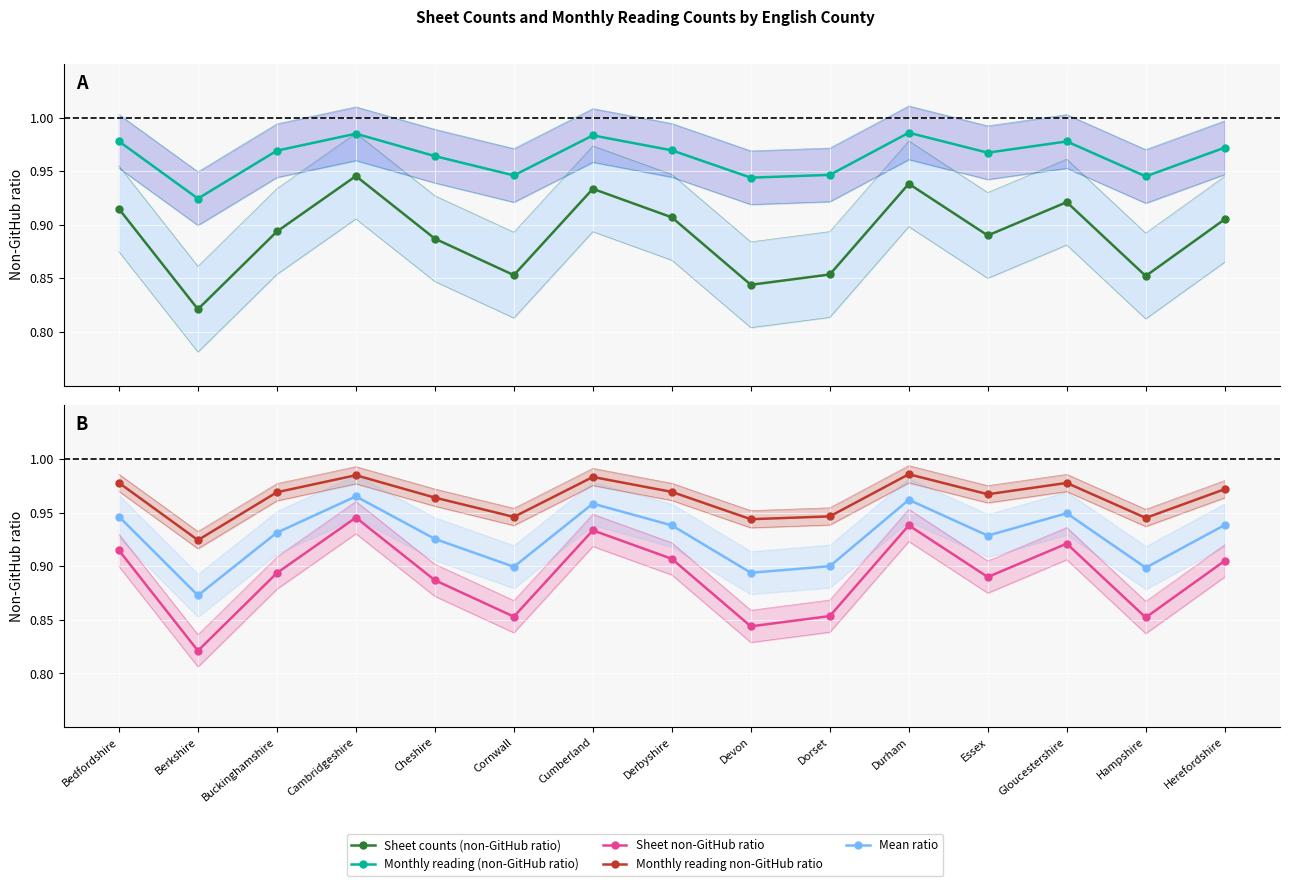

At which category does Sheet counts (non-GitHub ratio) reach its first local peak?

Cambridgeshire